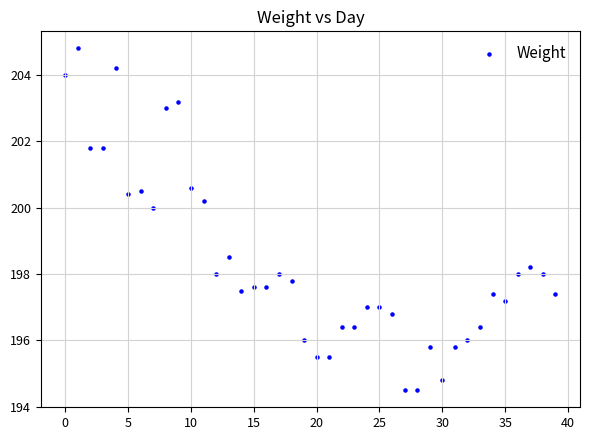

What is the range of Y values (max minus min)?

10.3